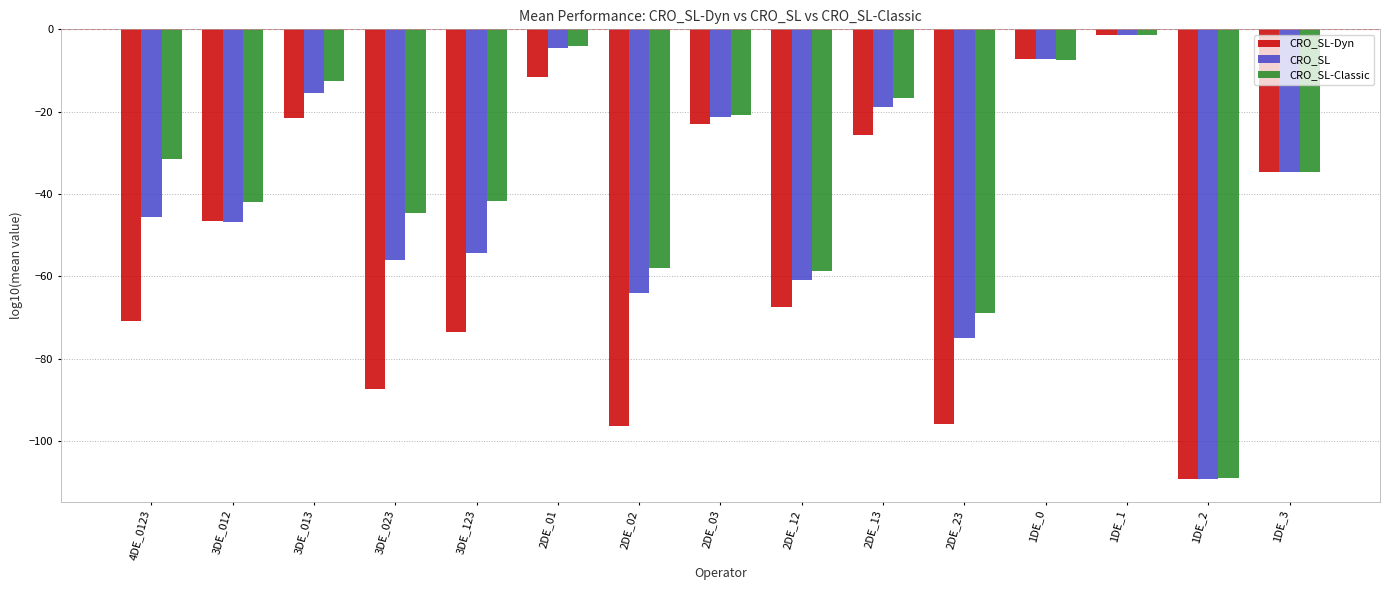

Rank the series at 2DE_23 from lowest to highest value.

CRO_SL-Dyn, CRO_SL, CRO_SL-Classic